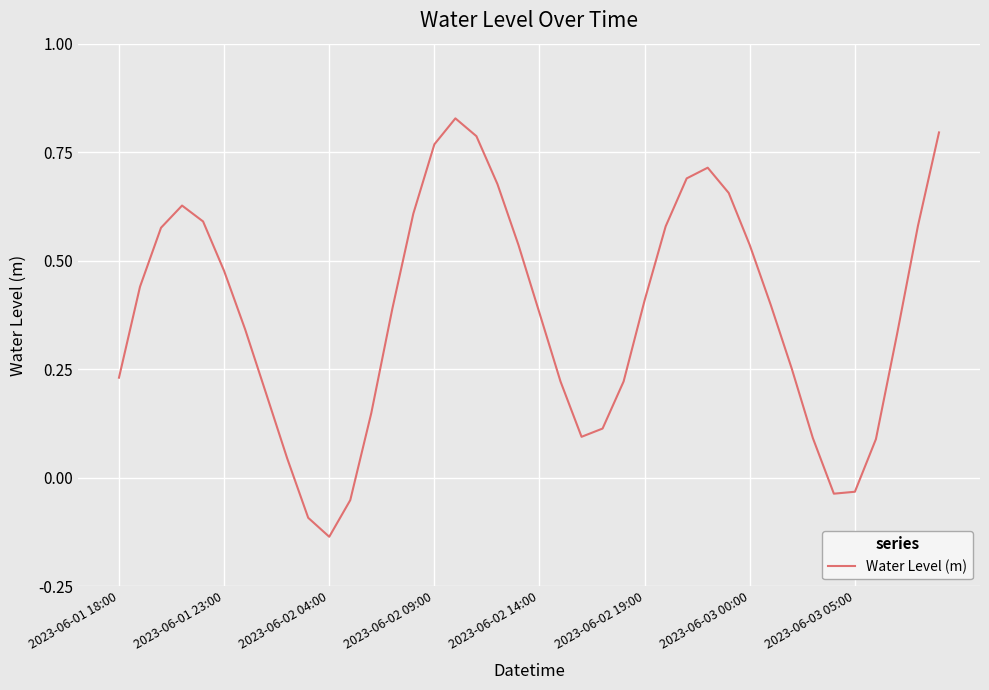

What is the difference between the maximum and minimum values?

1.0